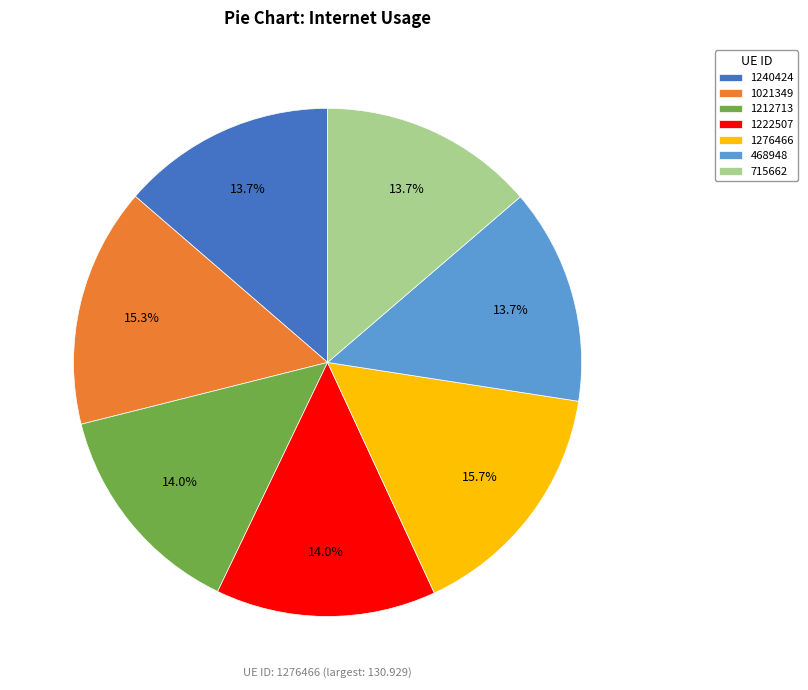

Approximately how many times larger is the value at 1212713 compared to 1222507?

1.0